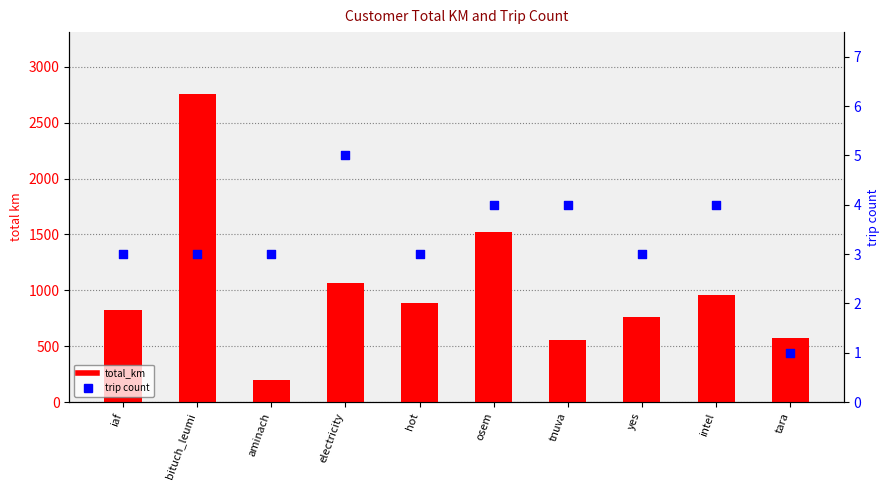

Which series contains the highest Y value?

total_km